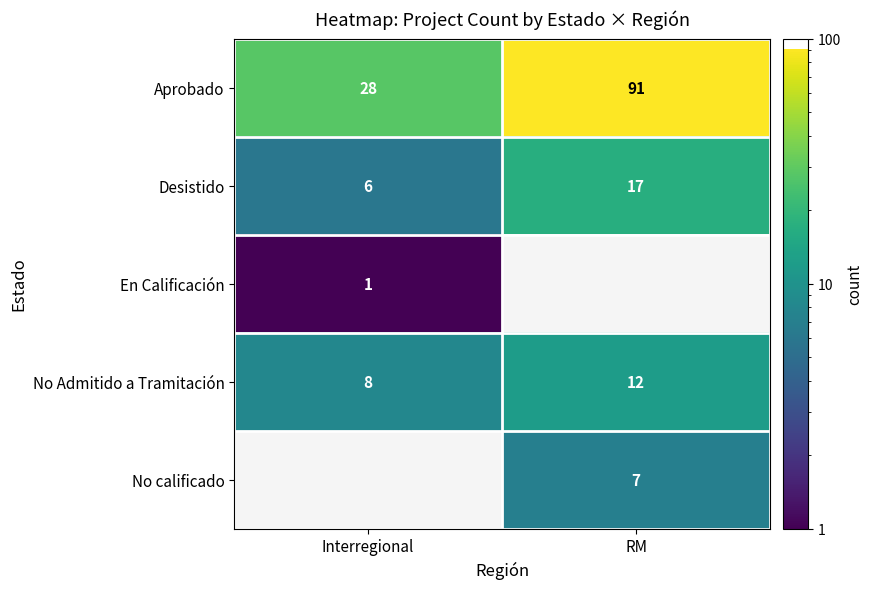

At which label does Aprobado reach its peak?

RM